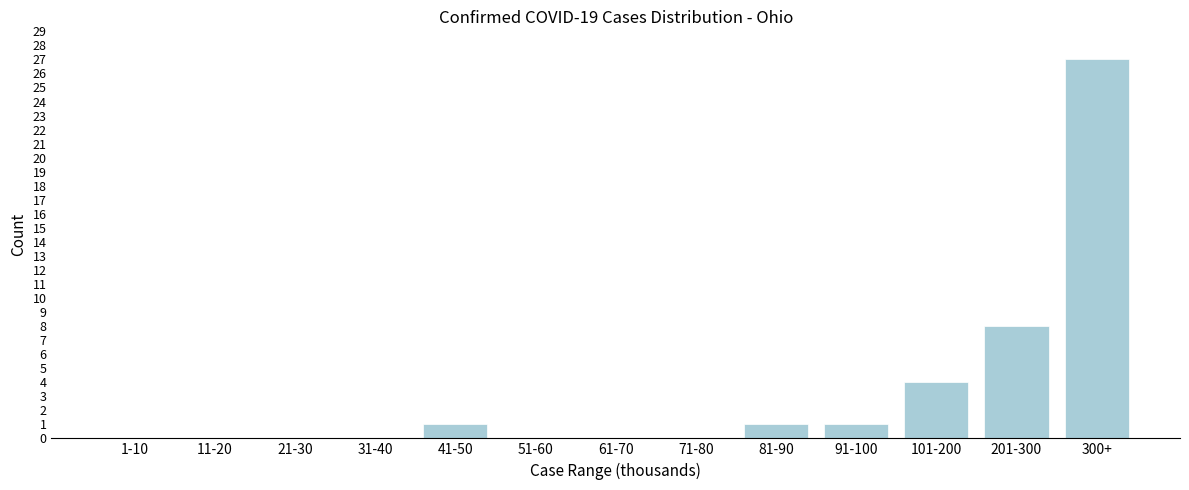

Reading right to left, extract all data points from this chart.

300+=27	201-300=8	101-200=4	91-100=1	81-90=1	71-80=0	61-70=0	51-60=0	41-50=1	31-40=0	21-30=0	11-20=0	1-10=0